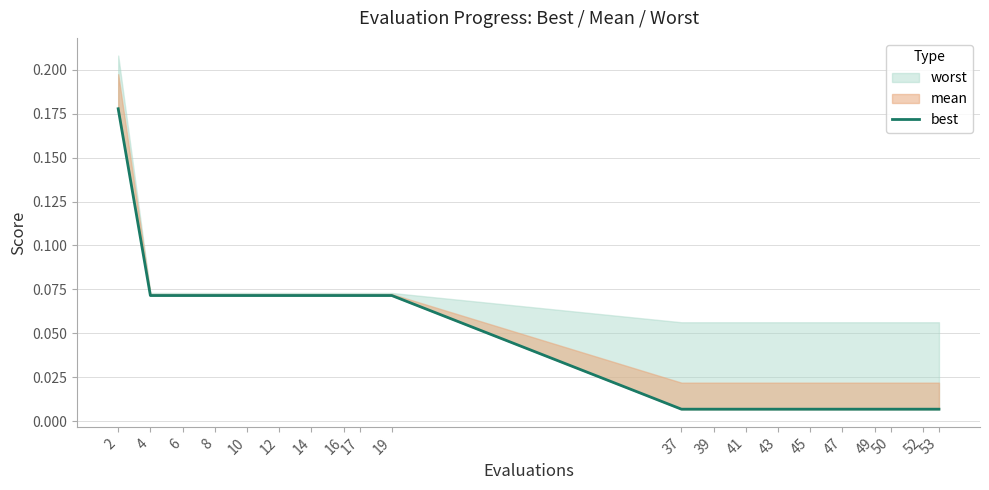

Which category has the lowest value across all series?

37